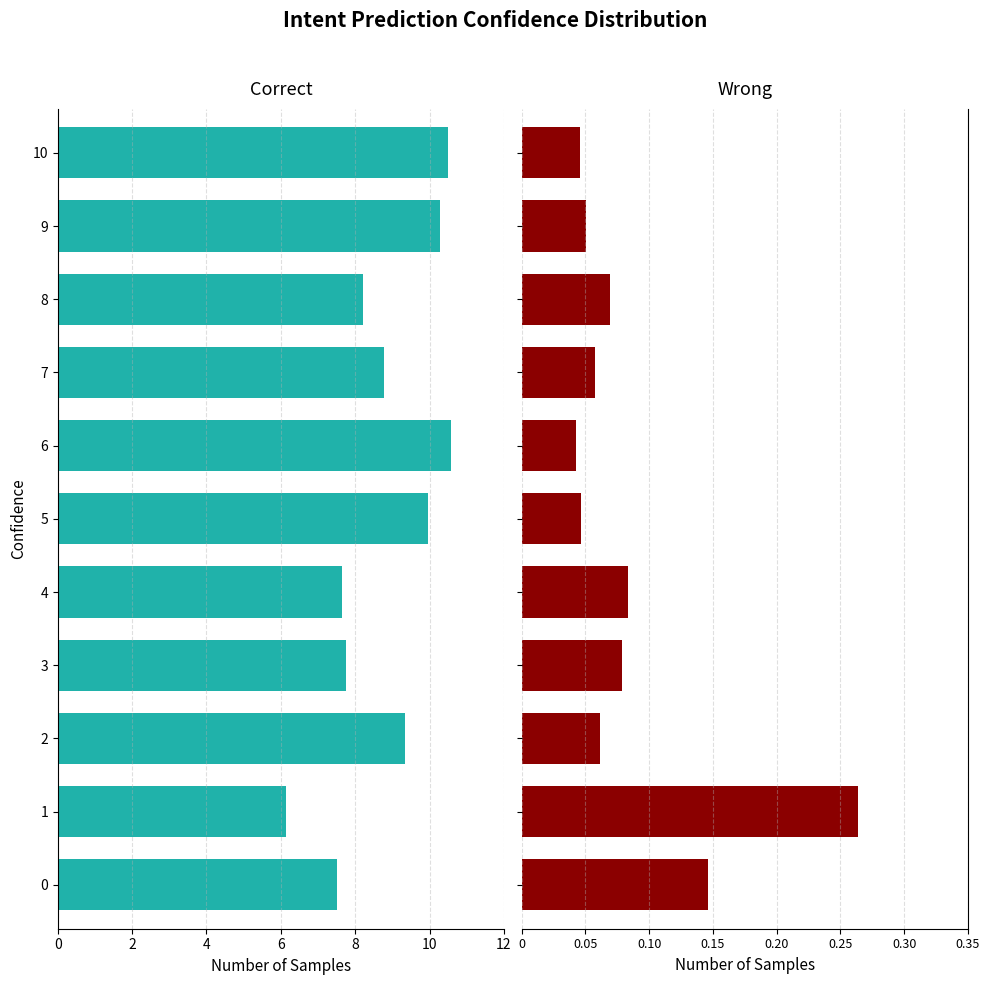

How many bars are there in total?

22